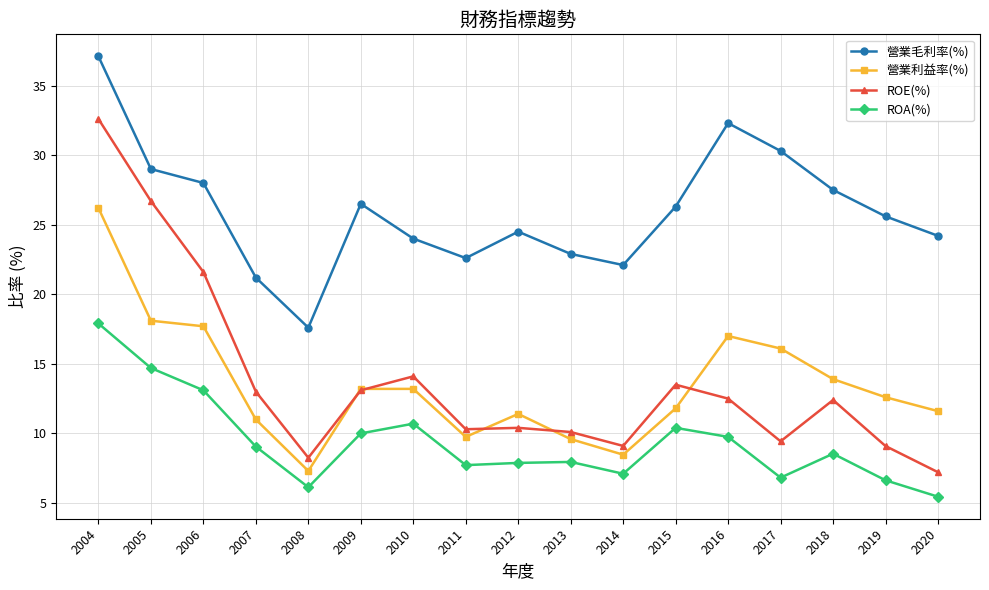

Which series has the largest total across all categories?

營業毛利率(%)